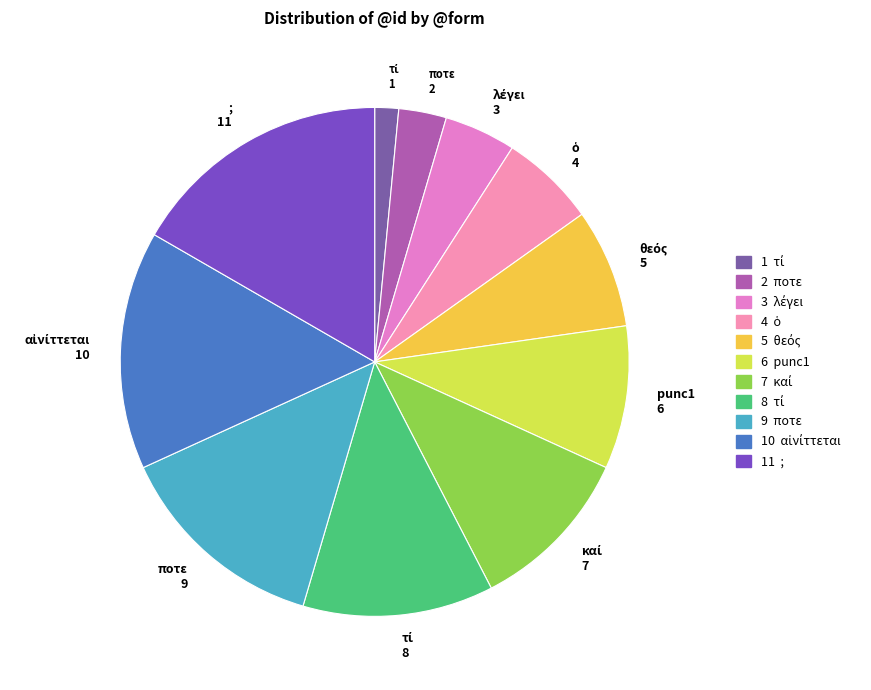

How many segments does this pie chart have?

11